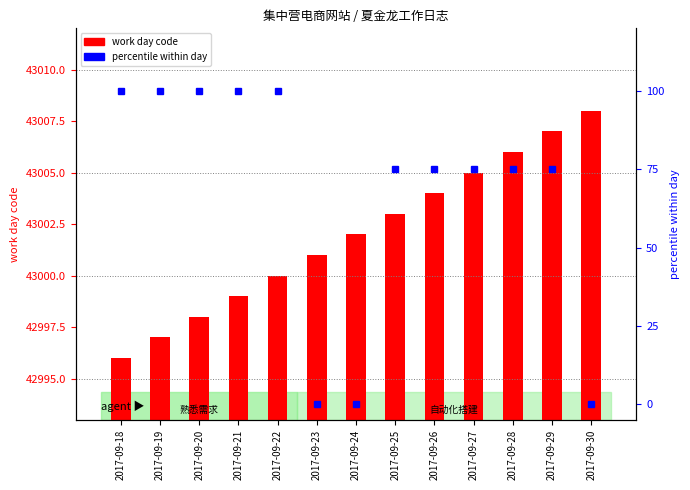

Which series has the widest spread of values?

percentile within day